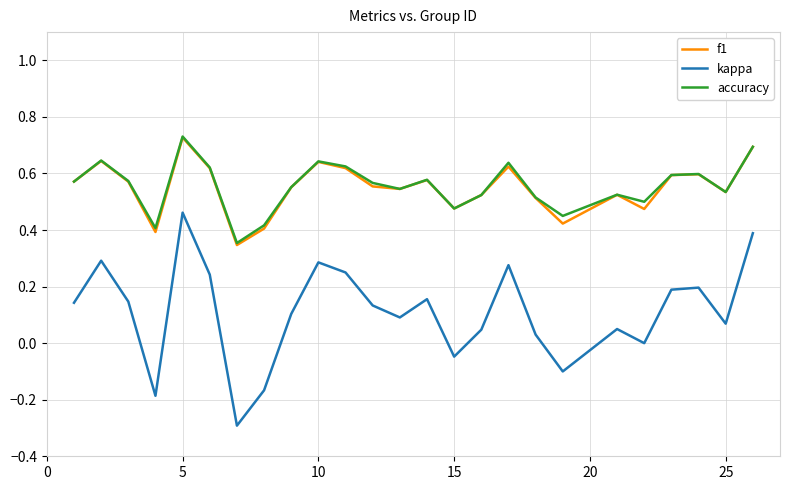

What is the minimum value shown in the chart?

-0.3